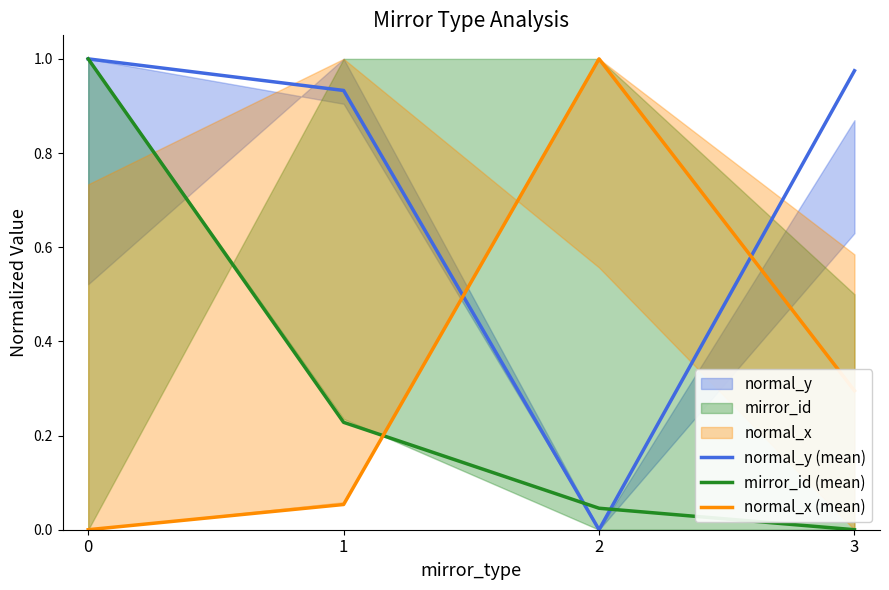

Where do normal_y (mean) and mirror_id (mean) first cross each other?

1 and 2